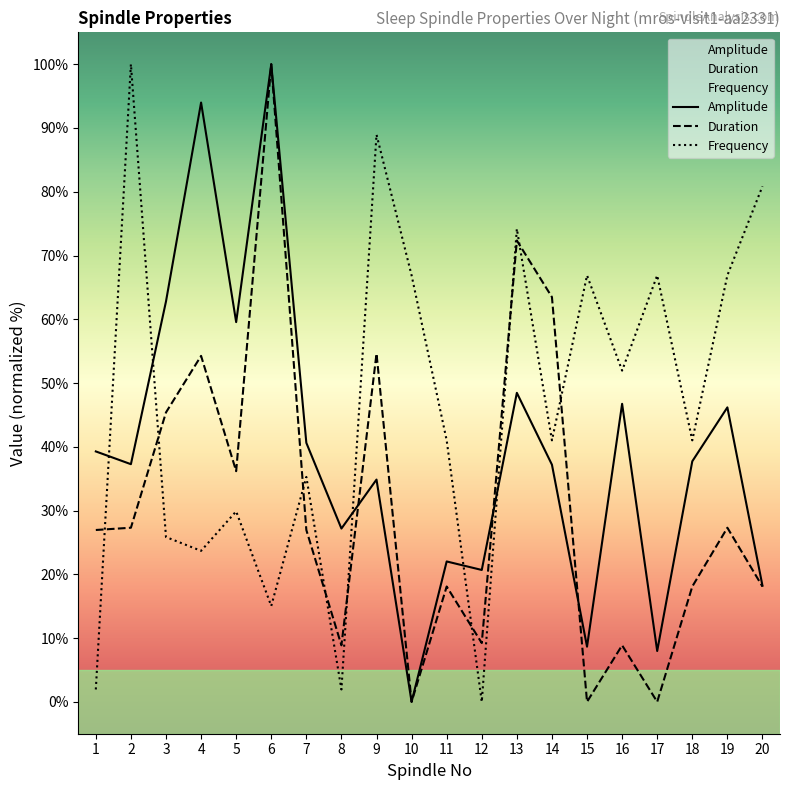

At which label does Frequency first exceed 41?

2